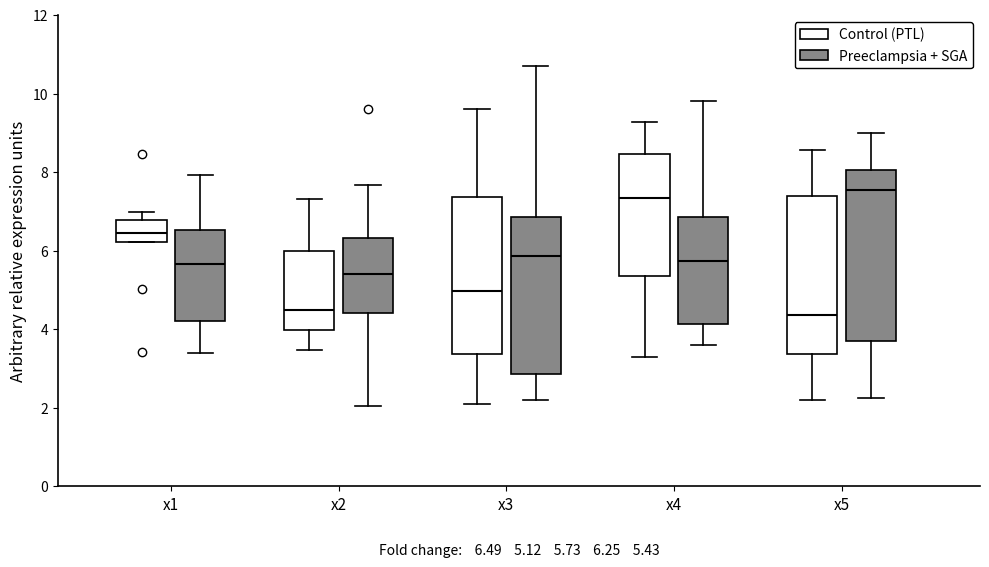

Comparing the boxes themselves (not the whiskers), which one is the tallest?

x5 (Preeclampsia + SGA)